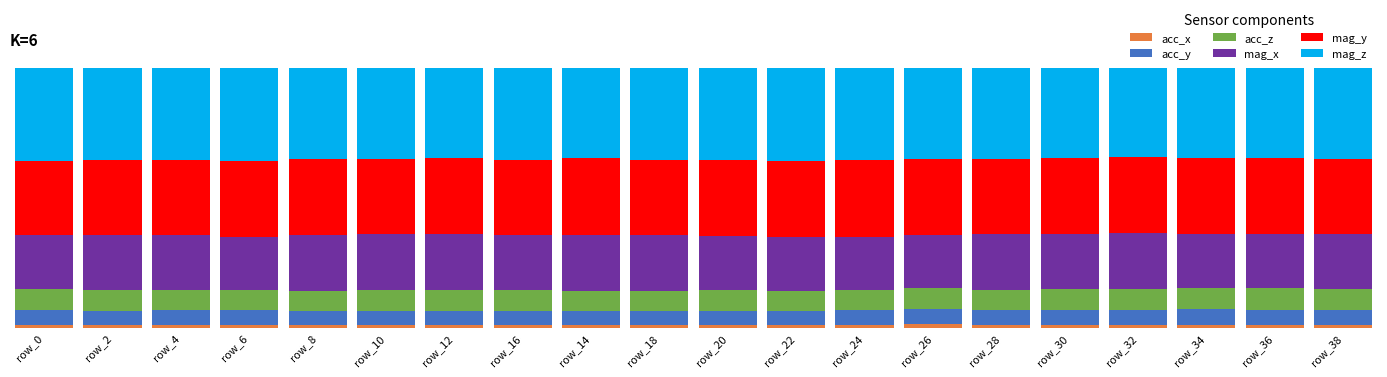

Rank the series by their maximum value, from lowest to highest.

acc_x, acc_y, acc_z, mag_x, mag_y, mag_z